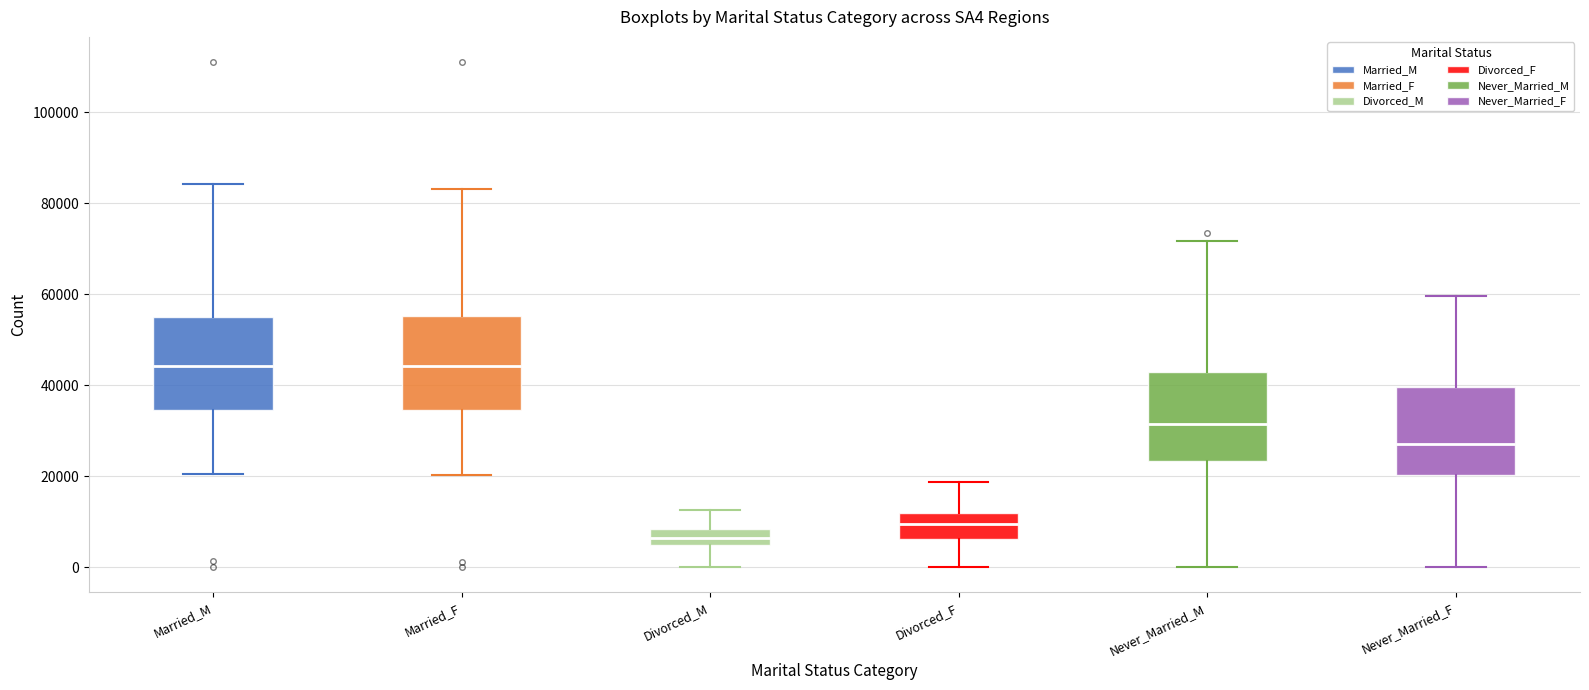

Where is the lower edge of the box for Never_Married_M on the y-axis? The values are not printed on the chart, so give them approximately, as read against the axis.

24000